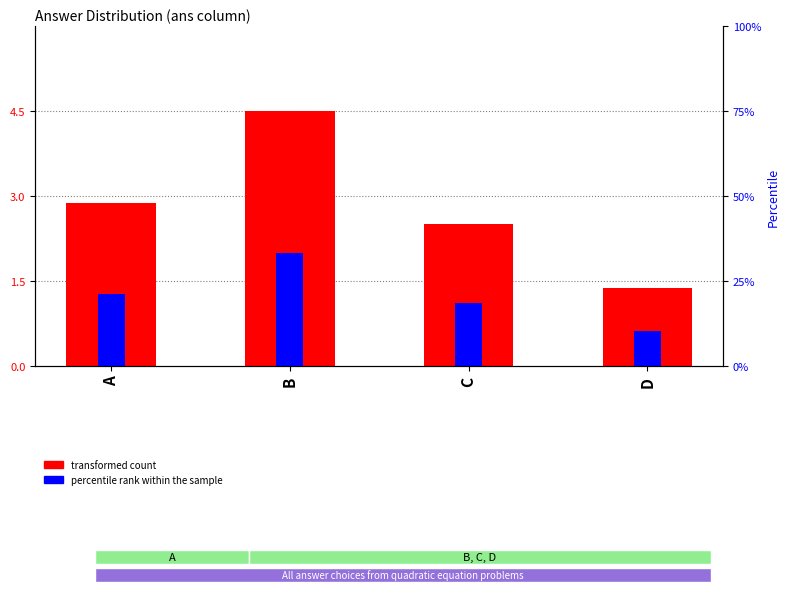

How many bars are there in total?

8